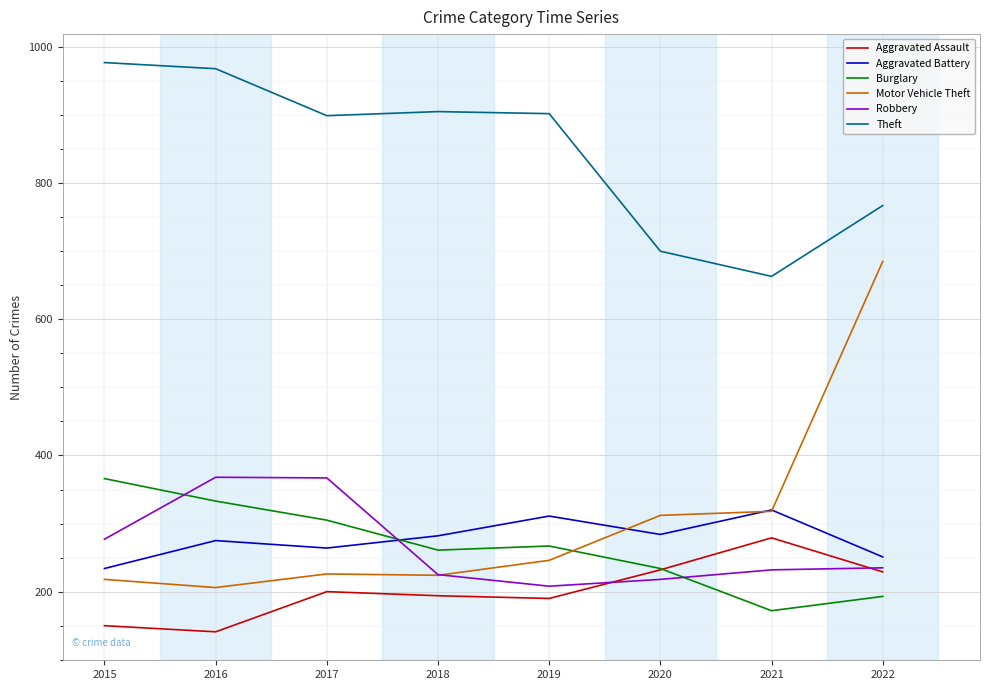

What is the total value across all series at 2021?

1984